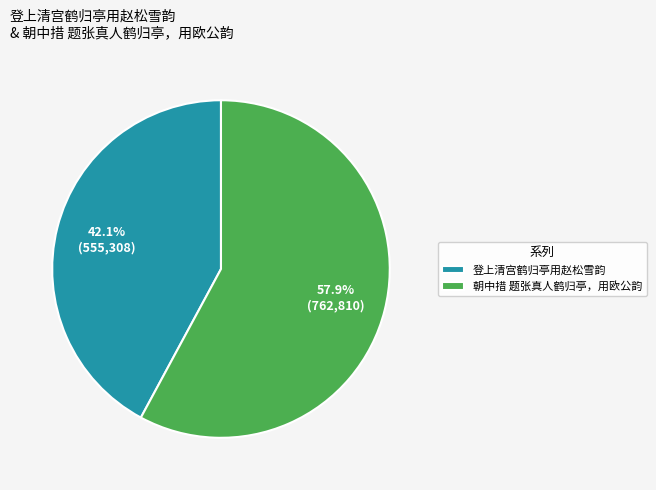

What portion of the pie excludes 登上清宫鹤归亭用赵松雪韵?

57.9%